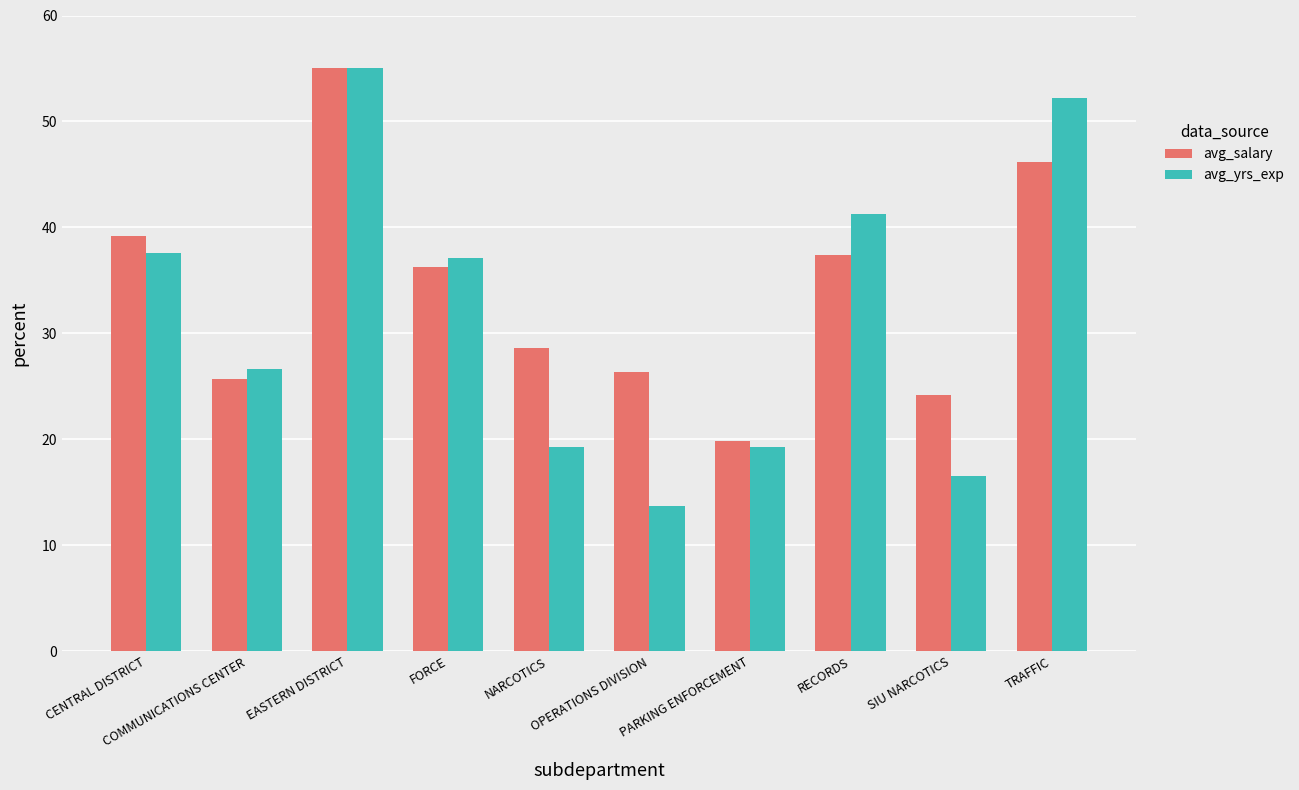

What is the greatest value displayed?

55.0